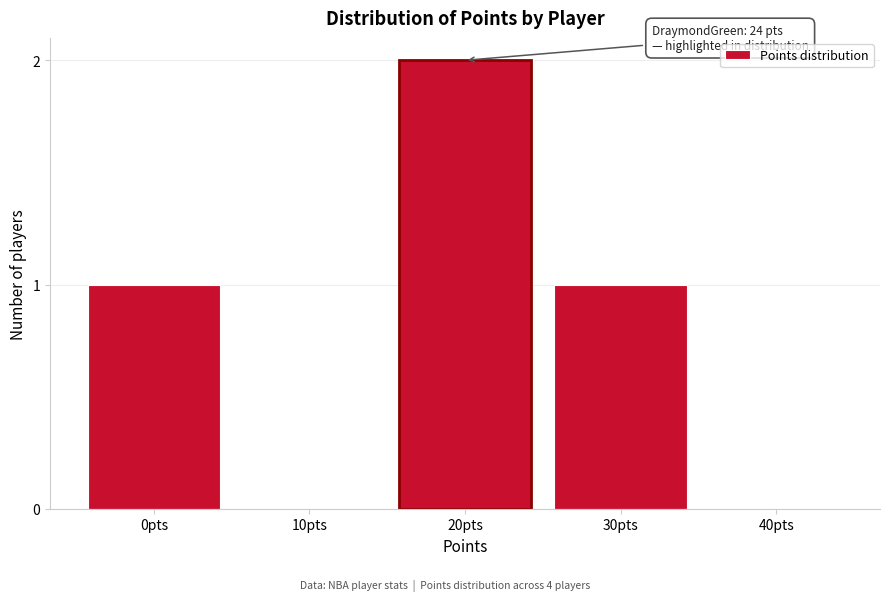

Reading right to left, what are all the values shown in this chart?

40pts=0	30pts=1	20pts=2	10pts=0	0pts=1